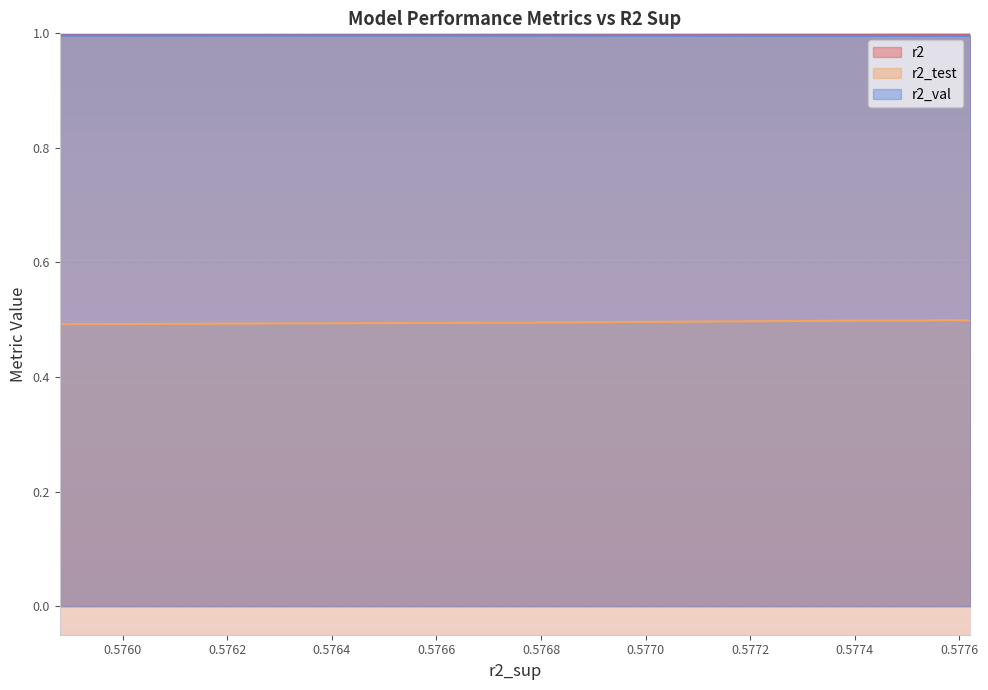

True or false: r2_val and r2_test cross at least once.

False